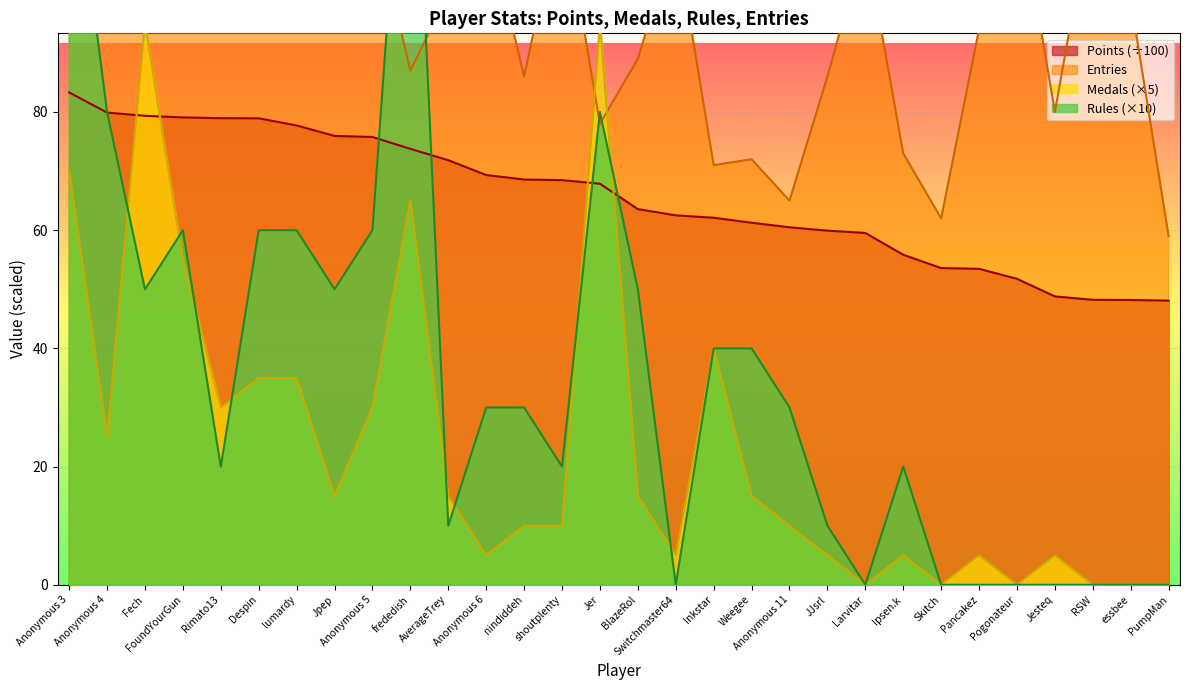

Is it true that Entries equals 135.7 at BlazeRol?

False